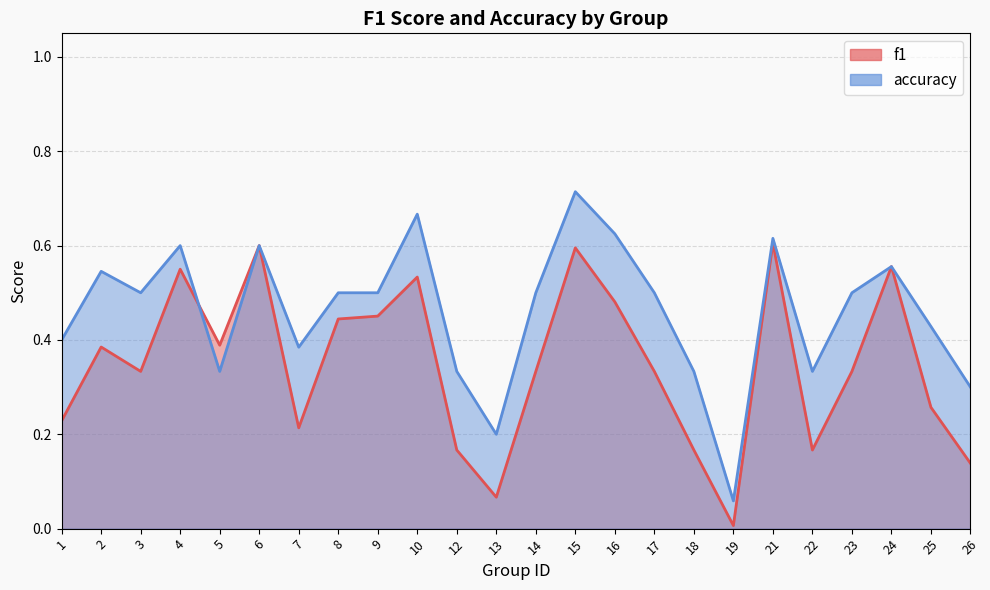

Reading left to right, list all the values displayed in this chart.

f1: 1=0.2	2=0.4	3=0.3	4=0.6	5=0.4	6=0.6	7=0.2	8=0.4	9=0.5	10=0.5	12=0.2	13=0.1	14=0.3	15=0.6	16=0.5	17=0.3	18=0.2	19=0.0	21=0.6	22=0.2	23=0.3	24=0.6	25=0.3	26=0.1
accuracy: 1=0.4	2=0.5	3=0.5	4=0.6	5=0.3	6=0.6	7=0.4	8=0.5	9=0.5	10=0.7	12=0.3	13=0.2	14=0.5	15=0.7	16=0.6	17=0.5	18=0.3	19=0.1	21=0.6	22=0.3	23=0.5	24=0.6	25=0.4	26=0.3